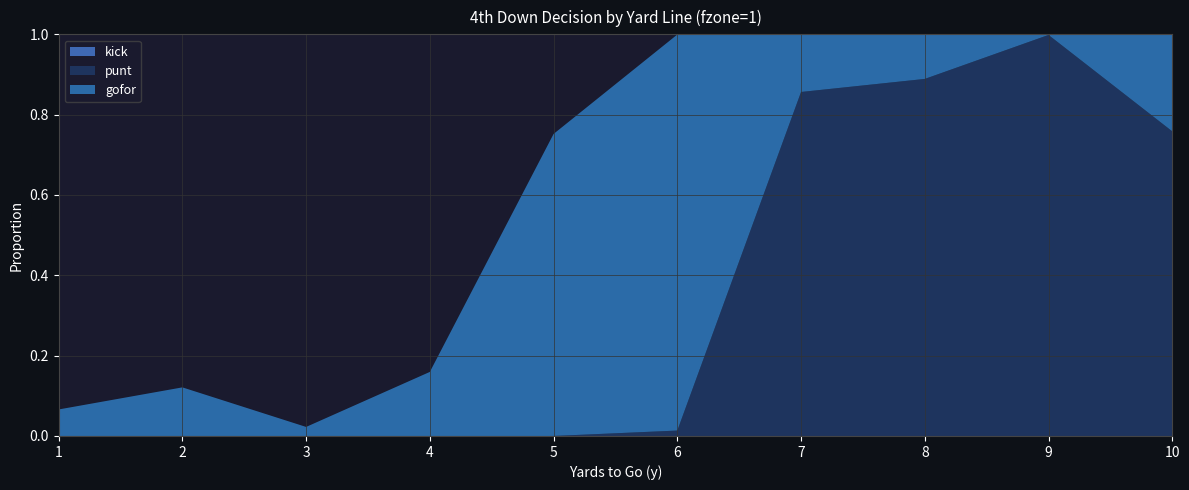

Reading left to right, extract all data points from this chart.

gofor: 1=0.1	2=0.1	3=0.0	4=0.2	5=0.8	6=1.0	7=0.1	8=0.1	9=0.0	10=0.2
punt: 1=0.0	2=0.0	3=0.0	4=0.0	5=0.0	6=0.0	7=0.9	8=0.9	9=1.0	10=0.8
kick: 1=0.0	2=0.0	3=0.0	4=0.0	5=0.0	6=0.0	7=0.0	8=0.0	9=0.0	10=0.0